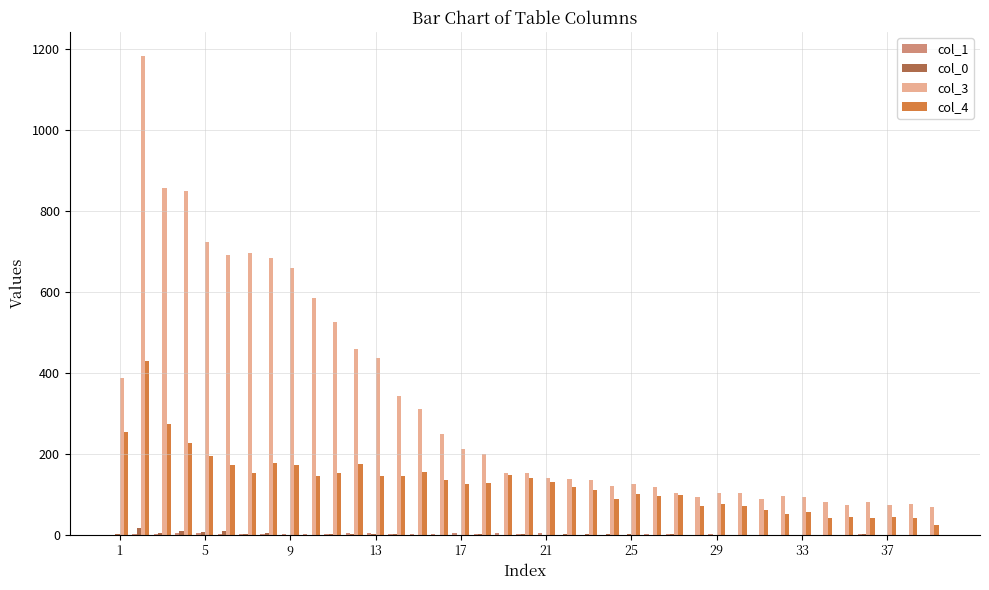

Does the chart contain stacked bars?

No